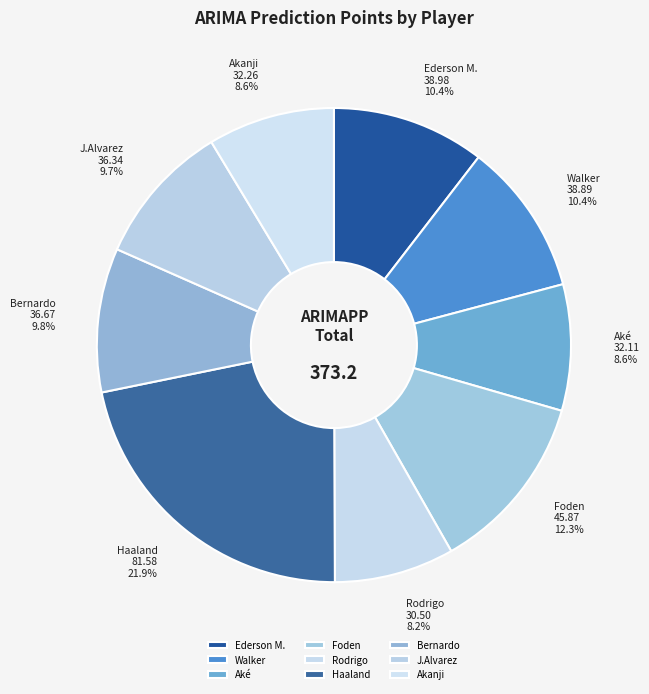

How many slices are in this pie chart?

9